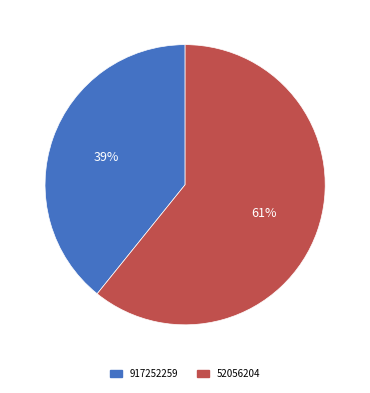

Is it true that 917252259 is 47% of the pie?

False